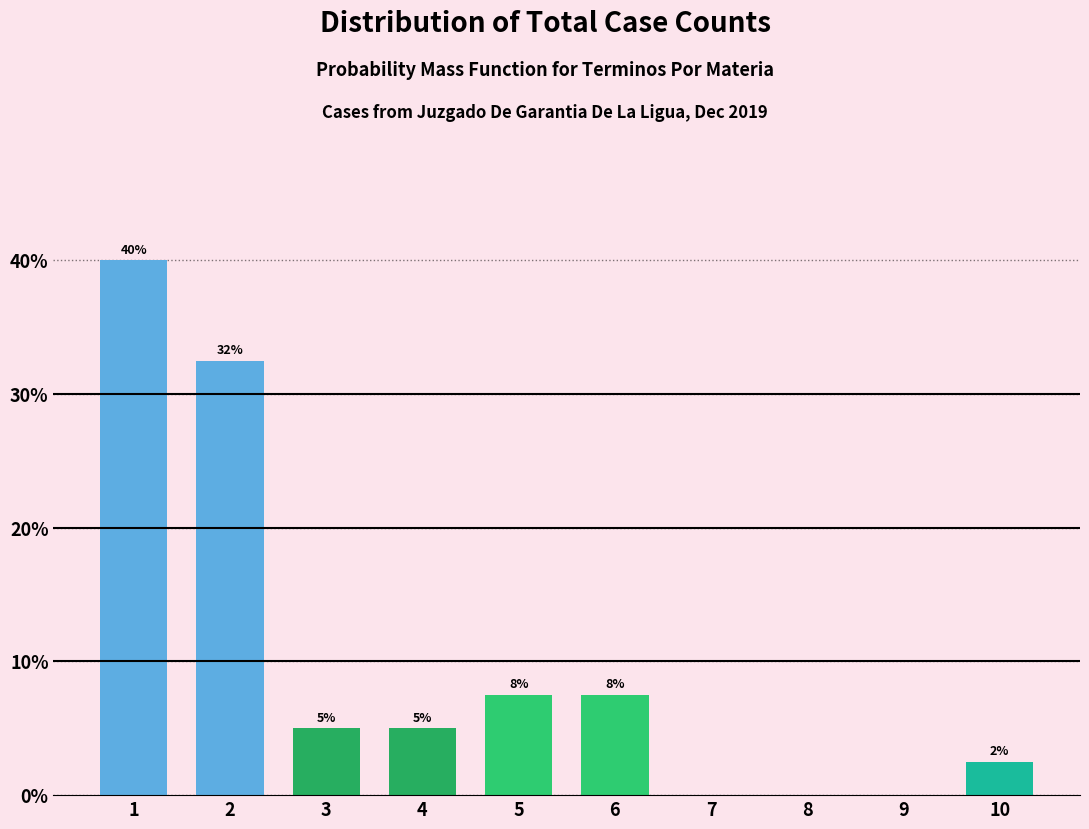

Are the bars horizontal?

No